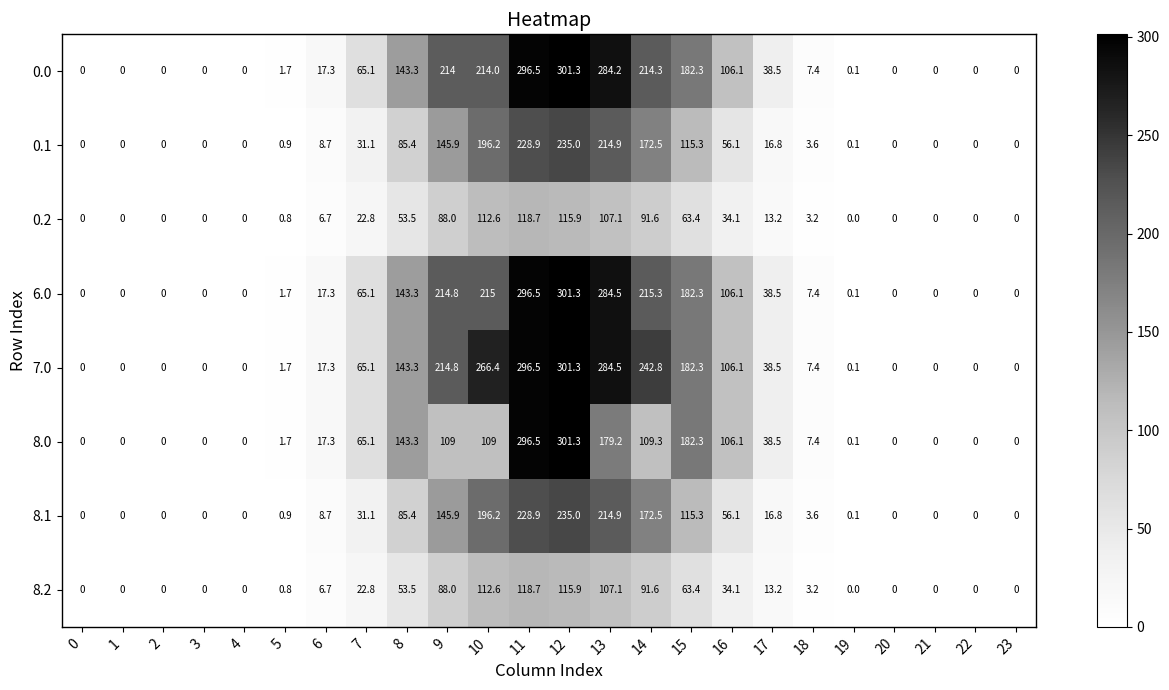

Which series has the largest total across all categories?

7.0